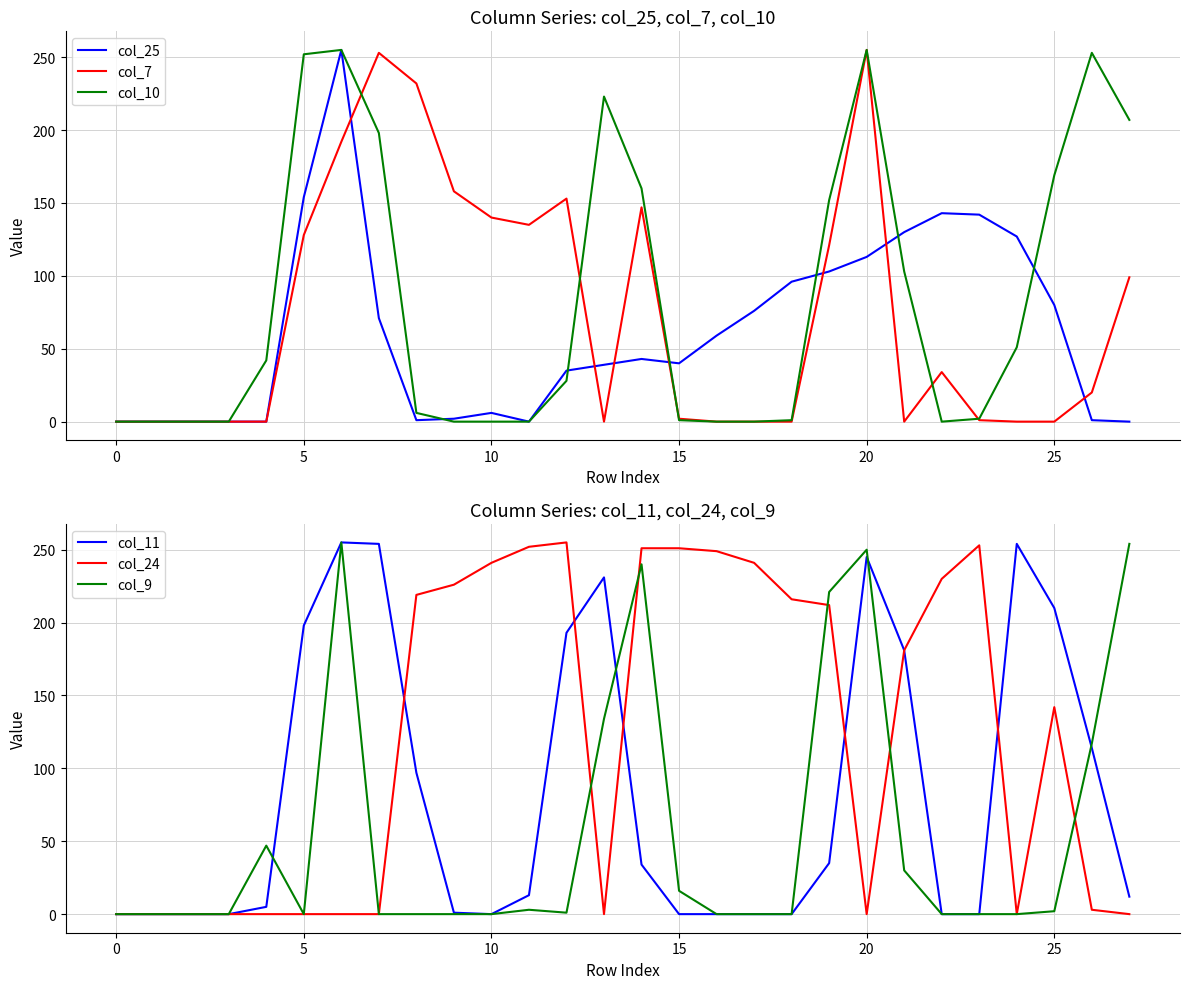

True or false: col_9 and col_11 cross at least once.

True